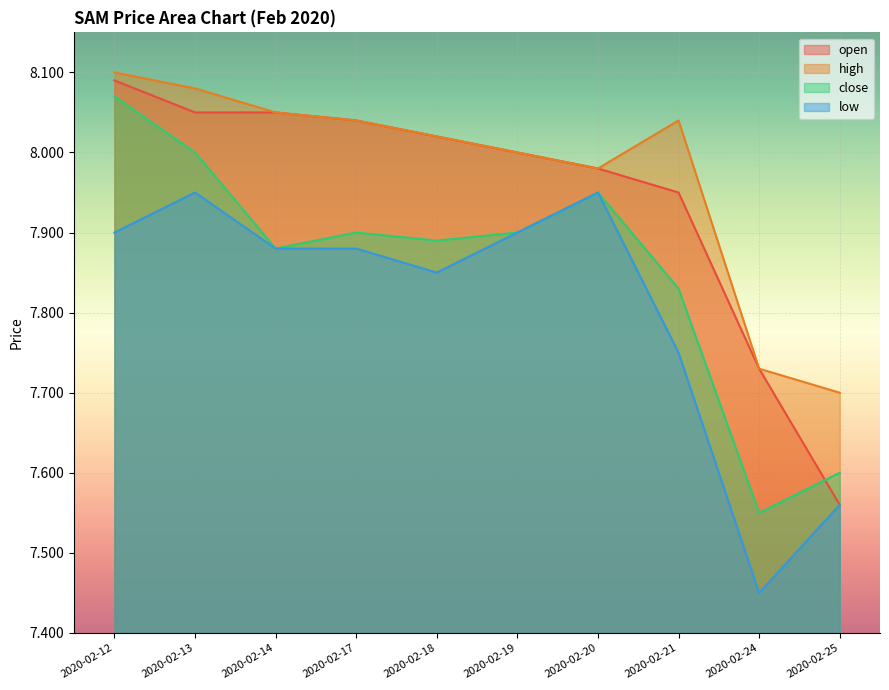

At how many categories does at least one series exceed 7?

10